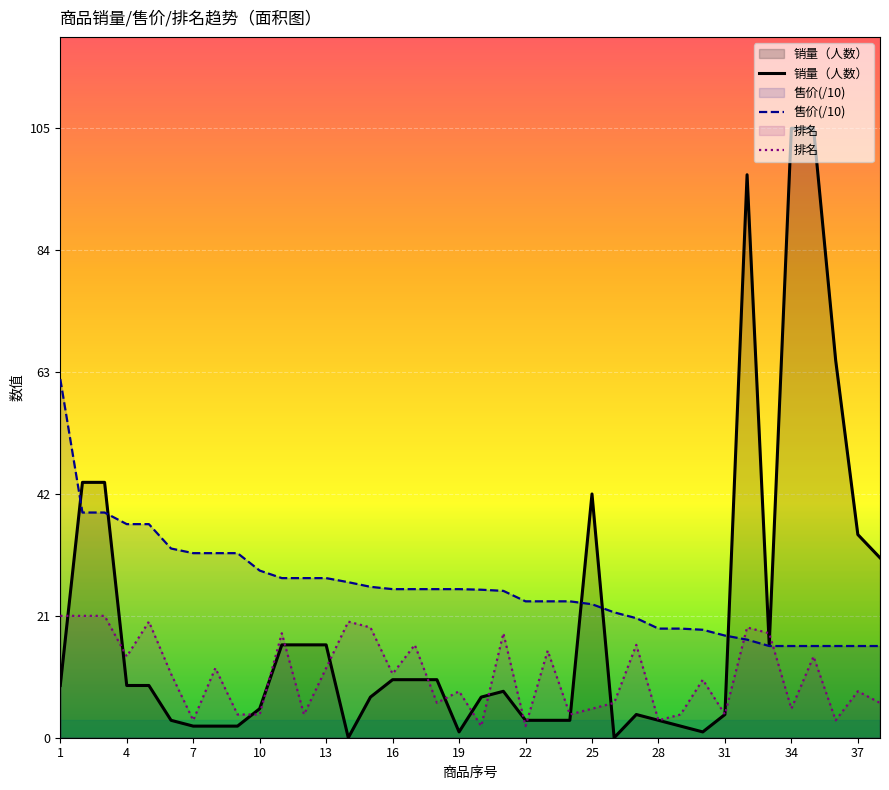

List the series in order of their peak value, highest first.

销量（人数）, 售价(/10), 排名